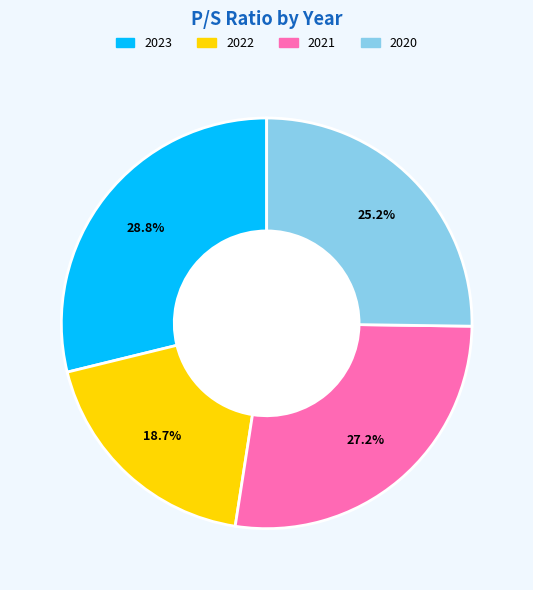

To the nearest percent, what portion does 2023 represent?

29%